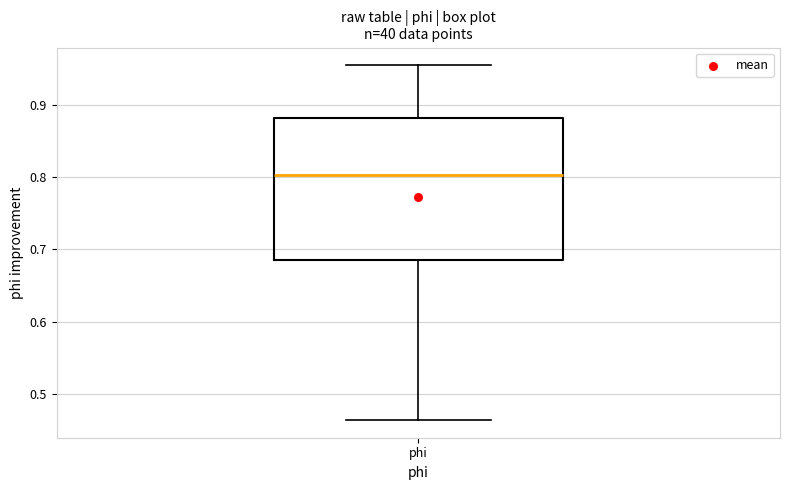

Read this box plot against the y-axis: the position of the median line, the range covered by the box, and the ends of both whiskers. The values are not printed on the chart, so give them approximately, as read against the axis.

median 0.80, box 0.69 to 0.88, whiskers 0.46 to 0.96